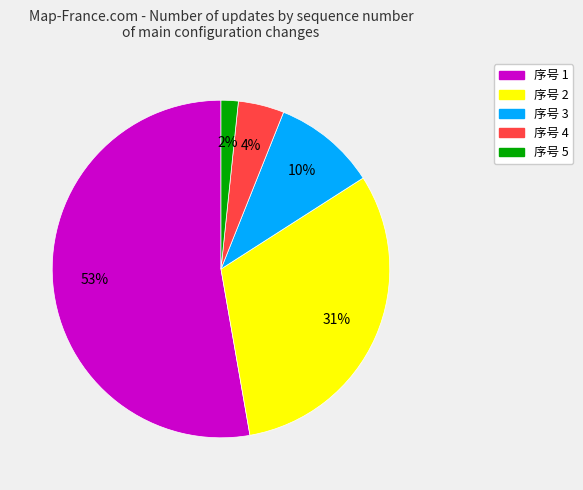

To the nearest percent, what is the difference between the largest and smallest slice percentages?

51%